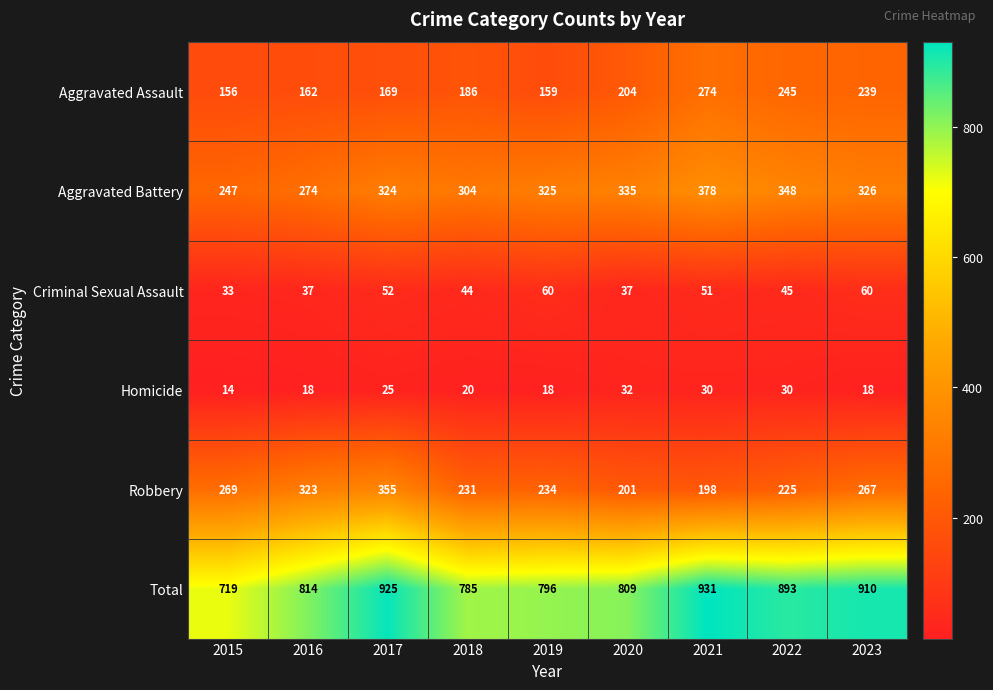

Is the value of Robbery at 2022 greater than the value of Aggravated Assault at 2020?

Yes